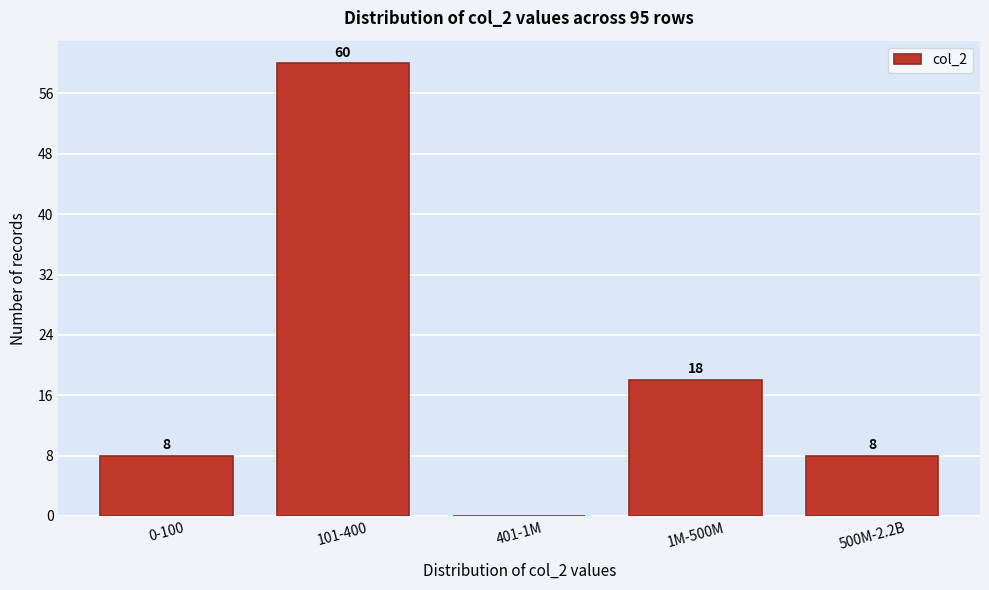

What is the sum of the values at 500M-2.2B and 101-400?

68